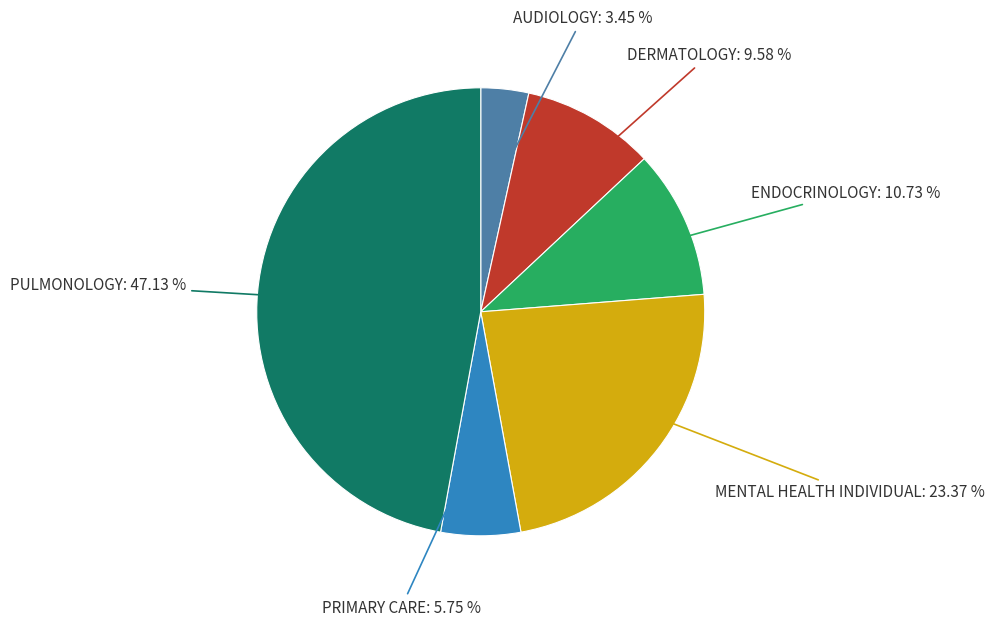

Which slice is the smallest?

AUDIOLOGY